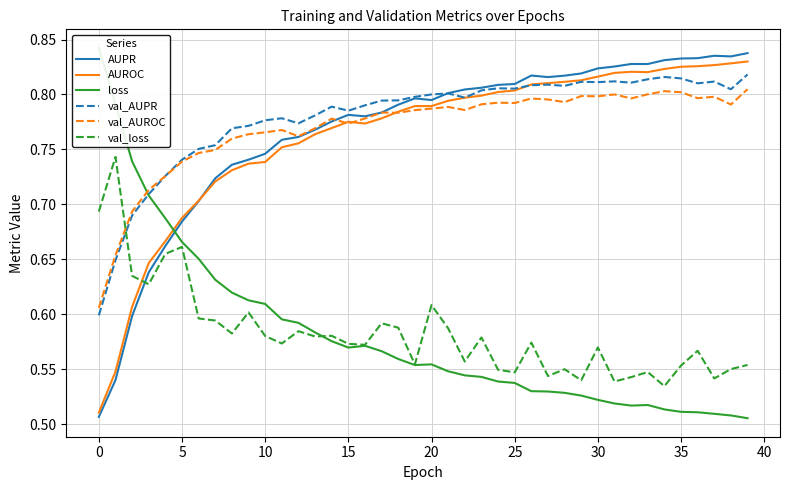

The AUROC series shows 1.3 at 25. True or false?

False